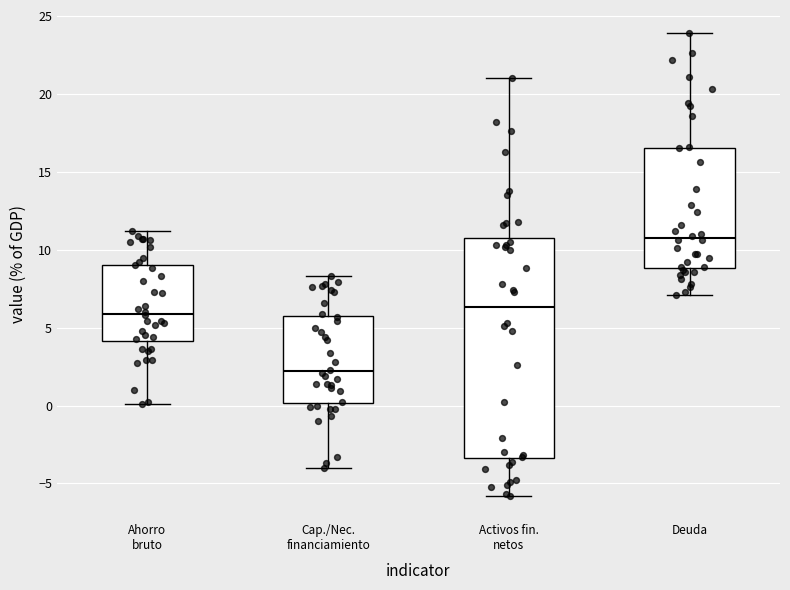

Comparing the boxes themselves (not the whiskers), which one is the tallest?

Activos fin. netos